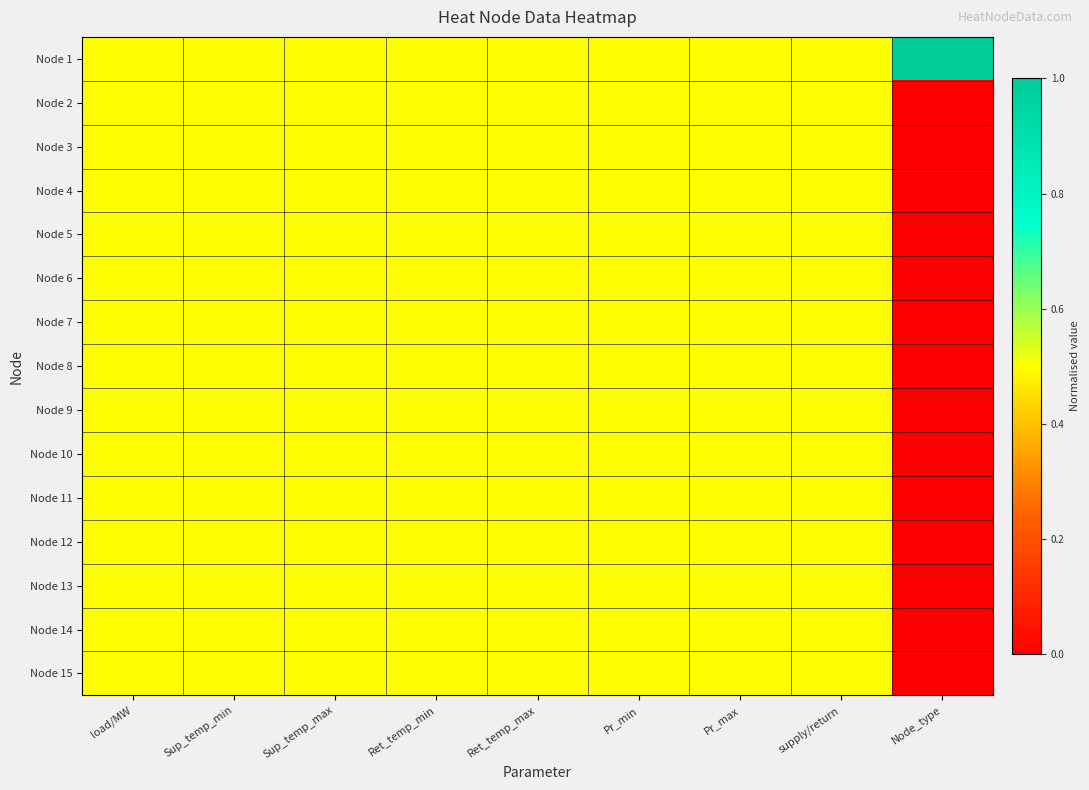

Reading left to right, list all the values displayed in this chart.

Node 1: load/MW=0.5	Sup_temp_min=0.5	Sup_temp_max=0.5	Ret_temp_min=0.5	Ret_temp_max=0.5	Pr_min=0.5	Pr_max=0.5	supply/return=0.5	Node_type=1.0
Node 2: load/MW=0.5	Sup_temp_min=0.5	Sup_temp_max=0.5	Ret_temp_min=0.5	Ret_temp_max=0.5	Pr_min=0.5	Pr_max=0.5	supply/return=0.5	Node_type=0.0
Node 3: load/MW=0.5	Sup_temp_min=0.5	Sup_temp_max=0.5	Ret_temp_min=0.5	Ret_temp_max=0.5	Pr_min=0.5	Pr_max=0.5	supply/return=0.5	Node_type=0.0
Node 4: load/MW=0.5	Sup_temp_min=0.5	Sup_temp_max=0.5	Ret_temp_min=0.5	Ret_temp_max=0.5	Pr_min=0.5	Pr_max=0.5	supply/return=0.5	Node_type=0.0
Node 5: load/MW=0.5	Sup_temp_min=0.5	Sup_temp_max=0.5	Ret_temp_min=0.5	Ret_temp_max=0.5	Pr_min=0.5	Pr_max=0.5	supply/return=0.5	Node_type=0.0
Node 6: load/MW=0.5	Sup_temp_min=0.5	Sup_temp_max=0.5	Ret_temp_min=0.5	Ret_temp_max=0.5	Pr_min=0.5	Pr_max=0.5	supply/return=0.5	Node_type=0.0
Node 7: load/MW=0.5	Sup_temp_min=0.5	Sup_temp_max=0.5	Ret_temp_min=0.5	Ret_temp_max=0.5	Pr_min=0.5	Pr_max=0.5	supply/return=0.5	Node_type=0.0
Node 8: load/MW=0.5	Sup_temp_min=0.5	Sup_temp_max=0.5	Ret_temp_min=0.5	Ret_temp_max=0.5	Pr_min=0.5	Pr_max=0.5	supply/return=0.5	Node_type=0.0
Node 9: load/MW=0.5	Sup_temp_min=0.5	Sup_temp_max=0.5	Ret_temp_min=0.5	Ret_temp_max=0.5	Pr_min=0.5	Pr_max=0.5	supply/return=0.5	Node_type=0.0
Node 10: load/MW=0.5	Sup_temp_min=0.5	Sup_temp_max=0.5	Ret_temp_min=0.5	Ret_temp_max=0.5	Pr_min=0.5	Pr_max=0.5	supply/return=0.5	Node_type=0.0
Node 11: load/MW=0.5	Sup_temp_min=0.5	Sup_temp_max=0.5	Ret_temp_min=0.5	Ret_temp_max=0.5	Pr_min=0.5	Pr_max=0.5	supply/return=0.5	Node_type=0.0
Node 12: load/MW=0.5	Sup_temp_min=0.5	Sup_temp_max=0.5	Ret_temp_min=0.5	Ret_temp_max=0.5	Pr_min=0.5	Pr_max=0.5	supply/return=0.5	Node_type=0.0
Node 13: load/MW=0.5	Sup_temp_min=0.5	Sup_temp_max=0.5	Ret_temp_min=0.5	Ret_temp_max=0.5	Pr_min=0.5	Pr_max=0.5	supply/return=0.5	Node_type=0.0
Node 14: load/MW=0.5	Sup_temp_min=0.5	Sup_temp_max=0.5	Ret_temp_min=0.5	Ret_temp_max=0.5	Pr_min=0.5	Pr_max=0.5	supply/return=0.5	Node_type=0.0
Node 15: load/MW=0.5	Sup_temp_min=0.5	Sup_temp_max=0.5	Ret_temp_min=0.5	Ret_temp_max=0.5	Pr_min=0.5	Pr_max=0.5	supply/return=0.5	Node_type=0.0